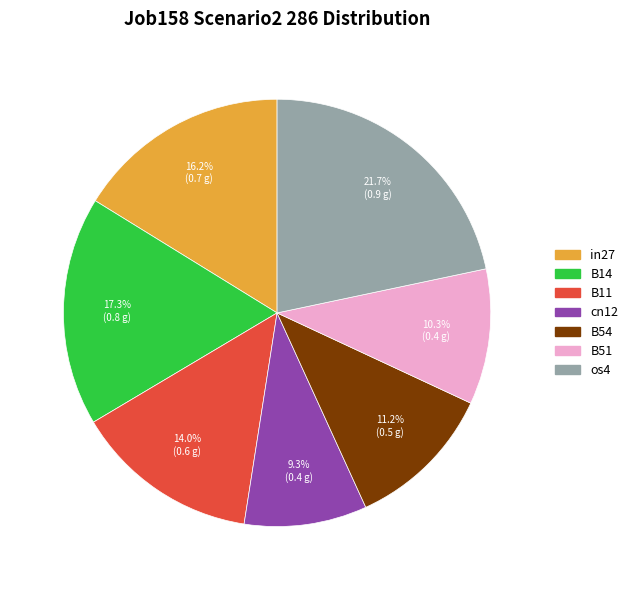

Is there any slice that represents more than half of the pie?

No